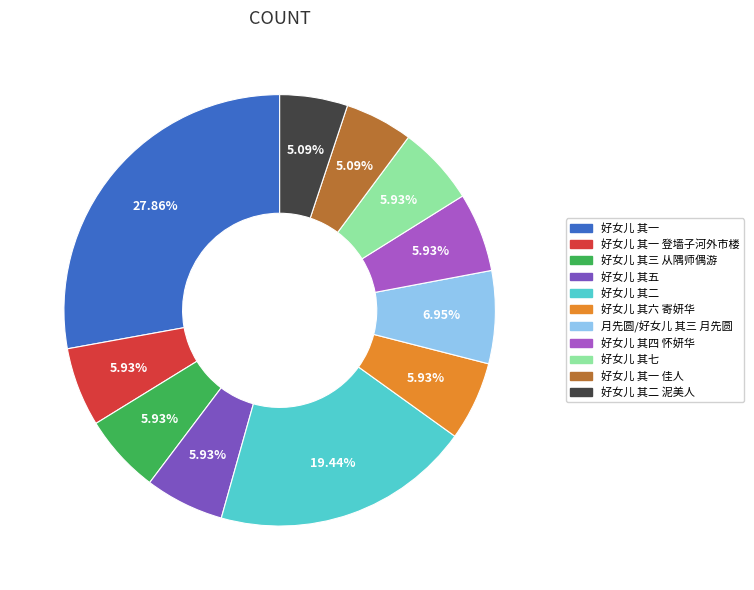

Is there any slice that represents more than half of the pie?

No